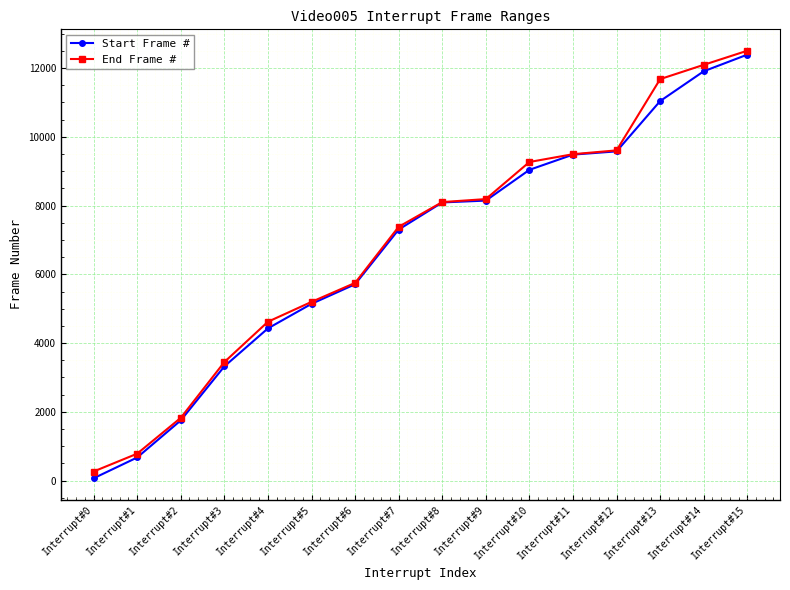

How many distinct data groups are displayed?

2